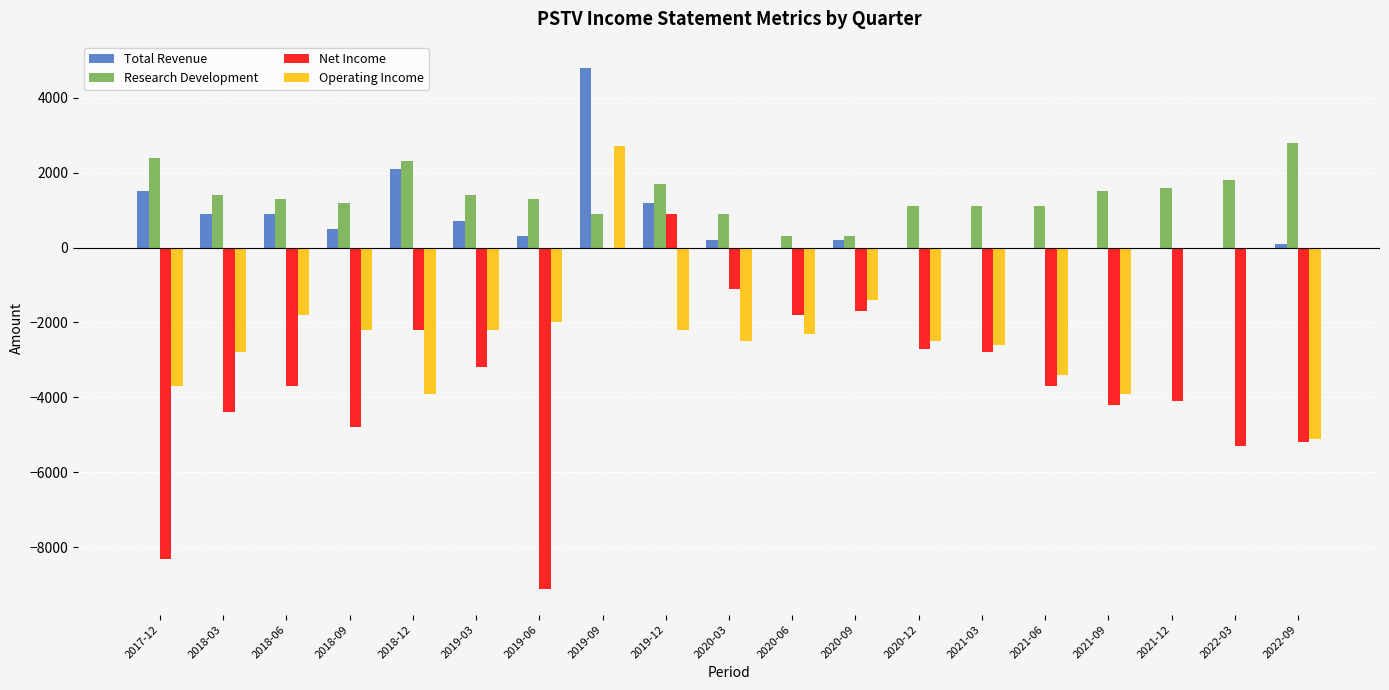

The value of Operating Income at 2018-12 is -3900. True or false?

True